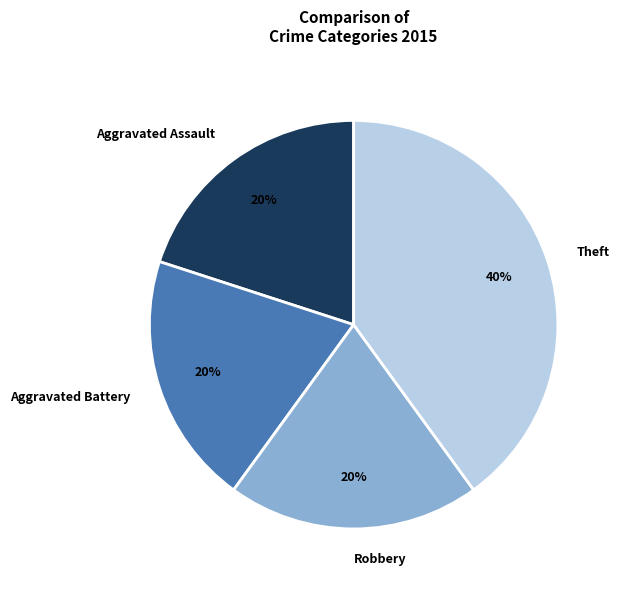

What percentage is the Theft slice, to the nearest percent?

40%